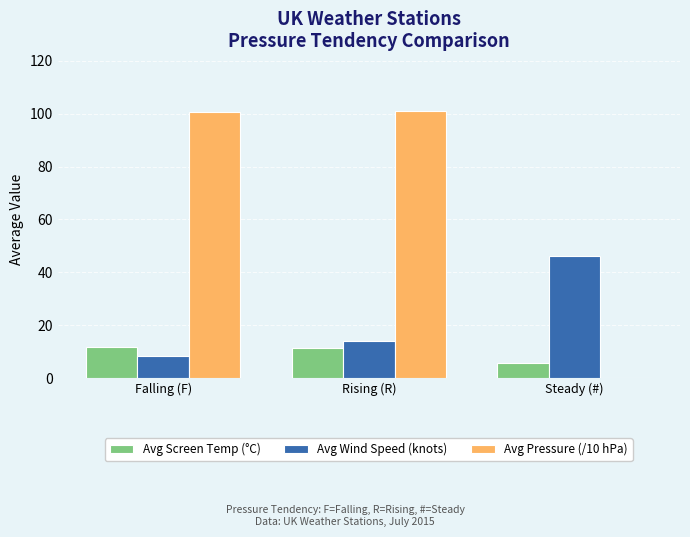

What are all the series names shown in the legend?

Avg Screen Temp (°C), Avg Wind Speed (knots), Avg Pressure (/10 hPa)